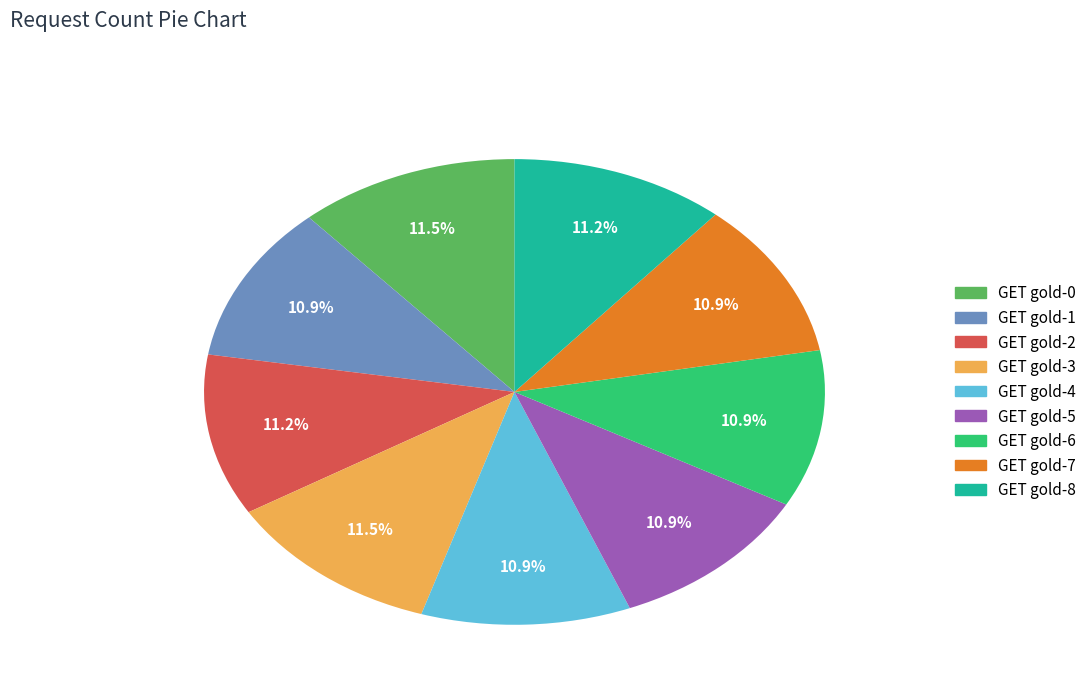

True or false: GET gold-1 accounts for 1% of the total.

False